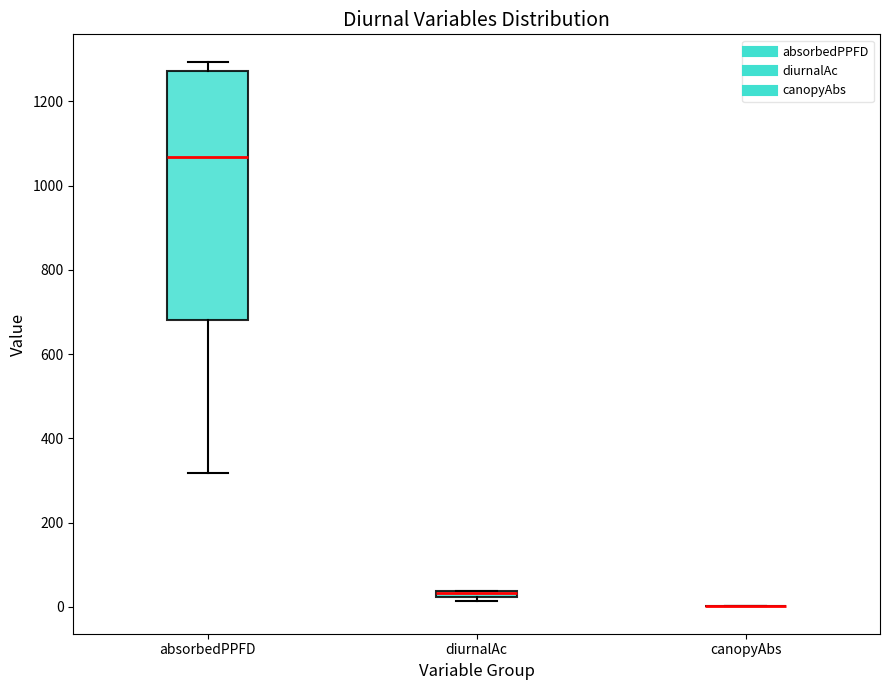

Comparing the boxes themselves (not the whiskers), which one is the tallest?

absorbedPPFD